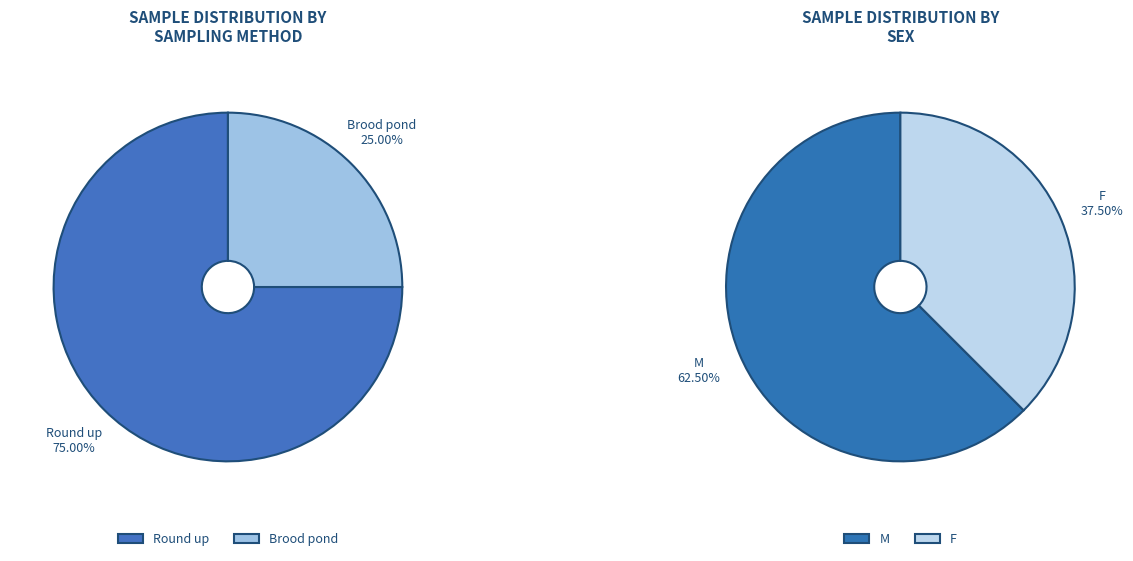

Does 3 represent more than half of the total?

No